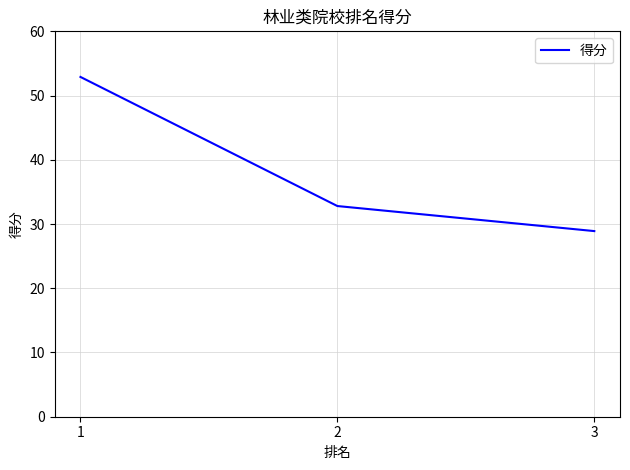

Which category has the lowest value across all series?

3